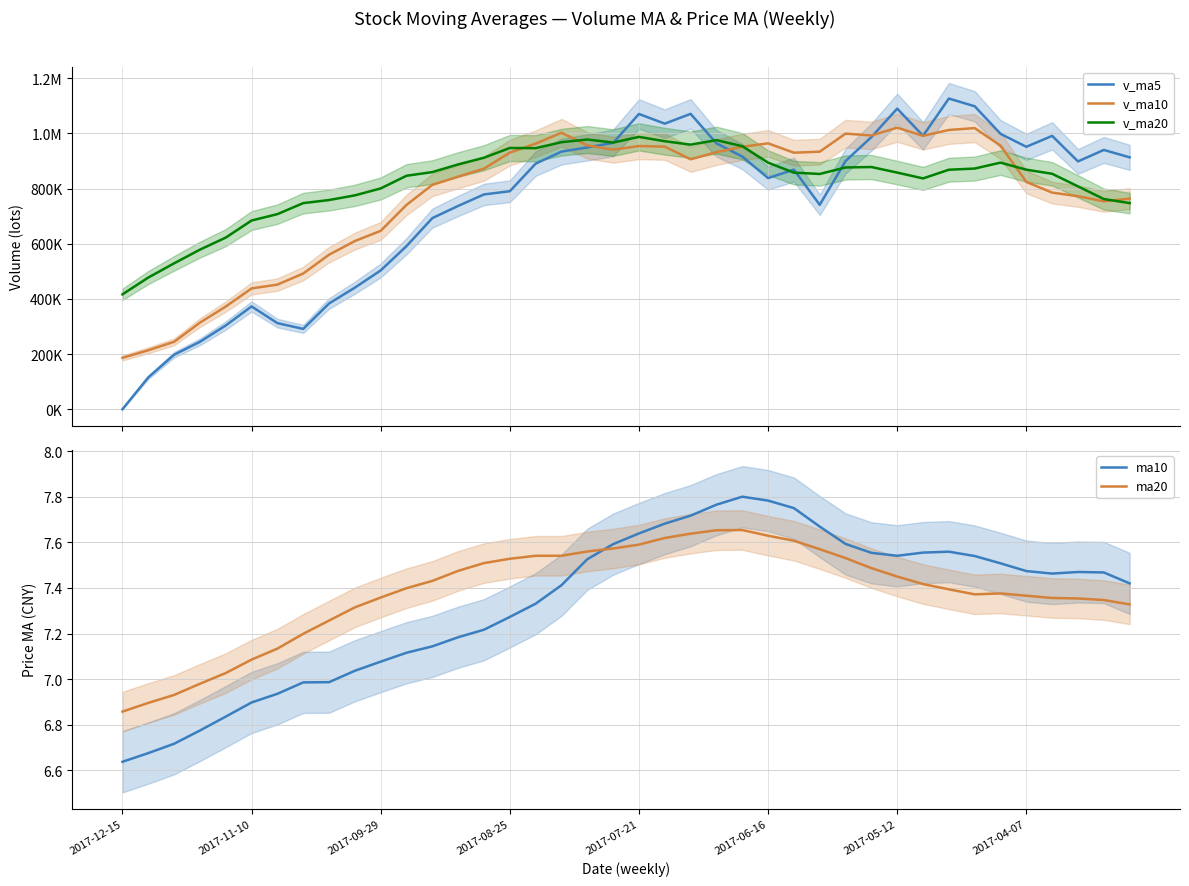

Is this an area chart (filled region under the line)?

No